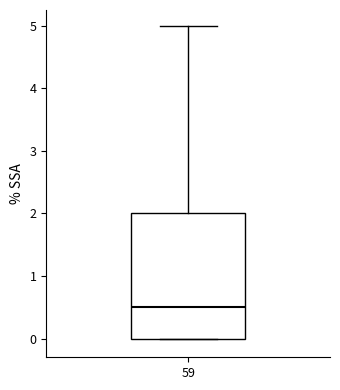

Read this box plot against the y-axis: the position of the median line, the range covered by the box, and the ends of both whiskers. The values are not printed on the chart, so give them approximately, as read against the axis.

median 0.5, box 0.0 to 2.0, whiskers 0.0 to 5.0